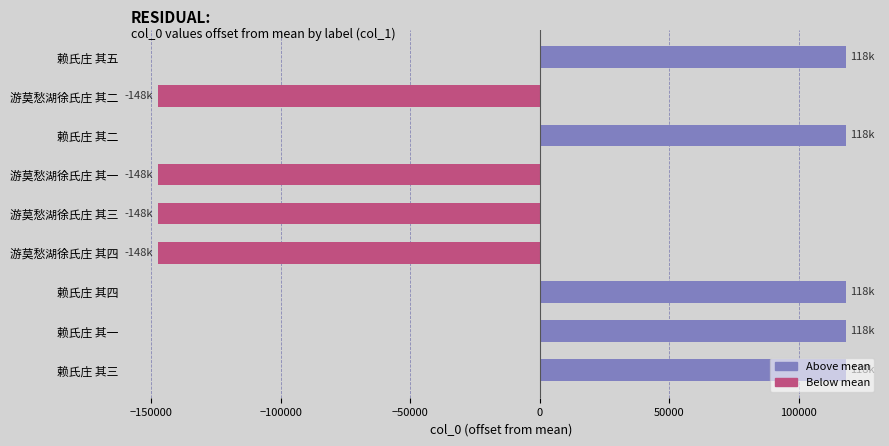

Are the bars grouped side by side (vs. stacked)?

No